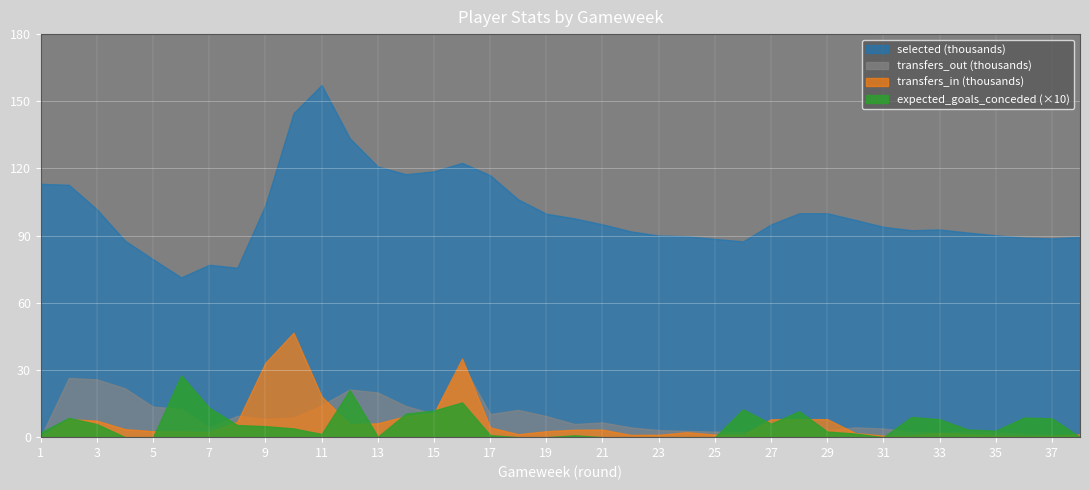

How many positive values does the transfers_in series have?

37